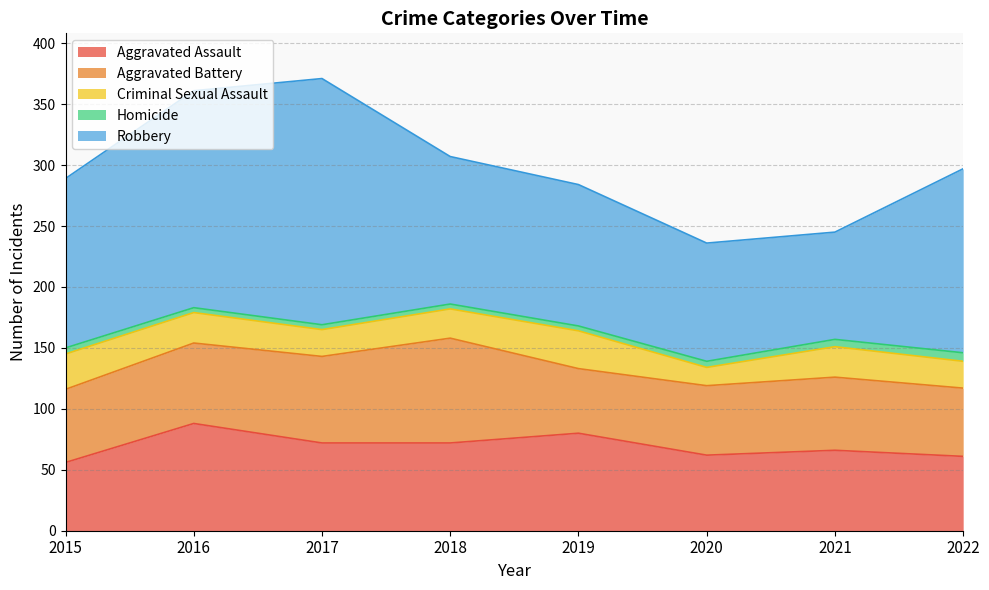

The Criminal Sexual Assault series shows 9 at 2017. True or false?

False